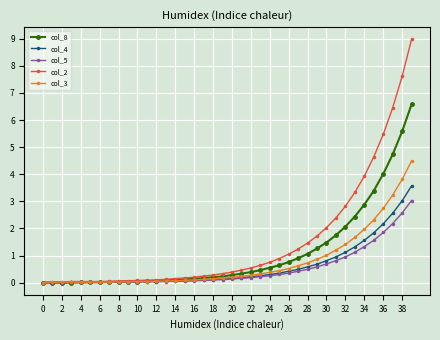

Which series has the largest range (max minus min)?

col_2